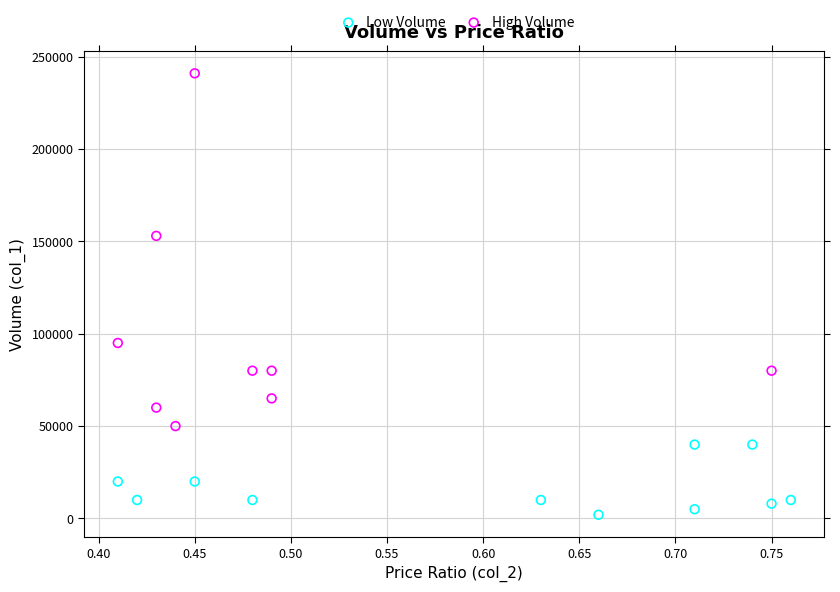

Which series reaches the maximum Y coordinate?

High Volume